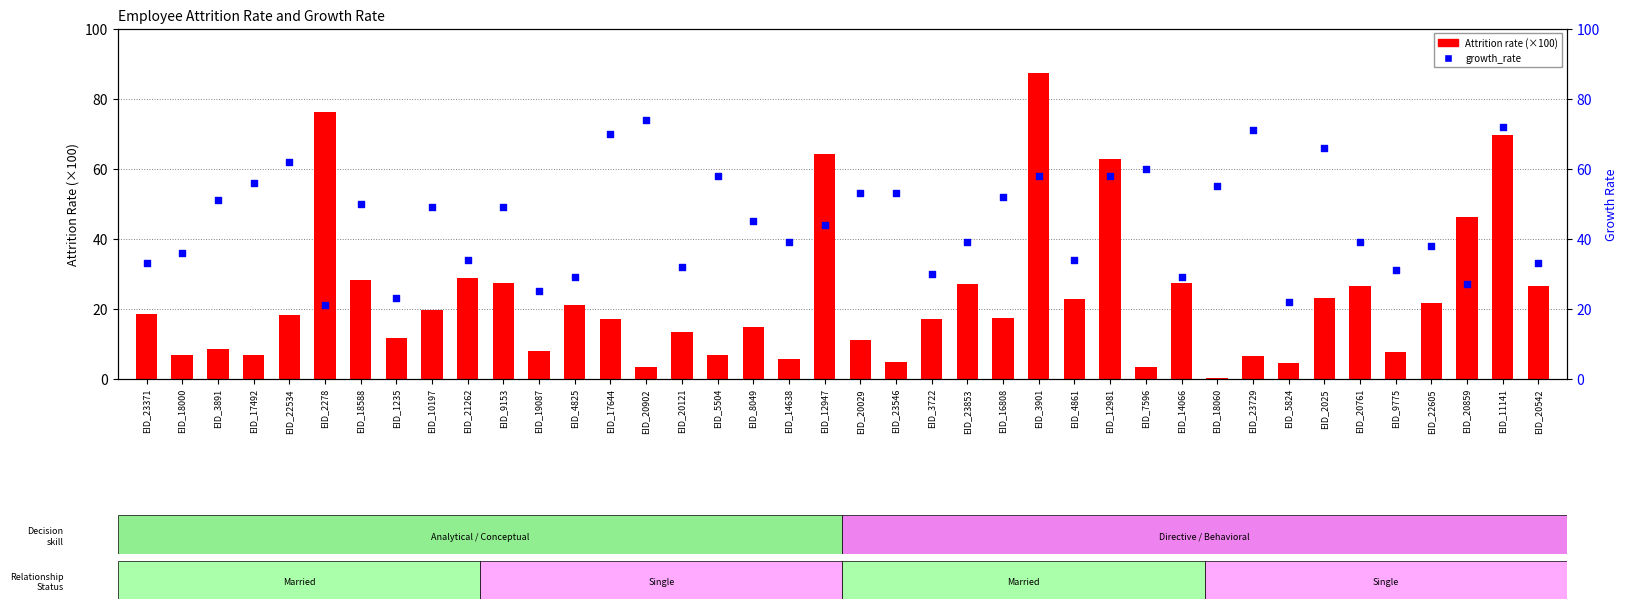

At which category is the sum across all series the highest?

EID_3901